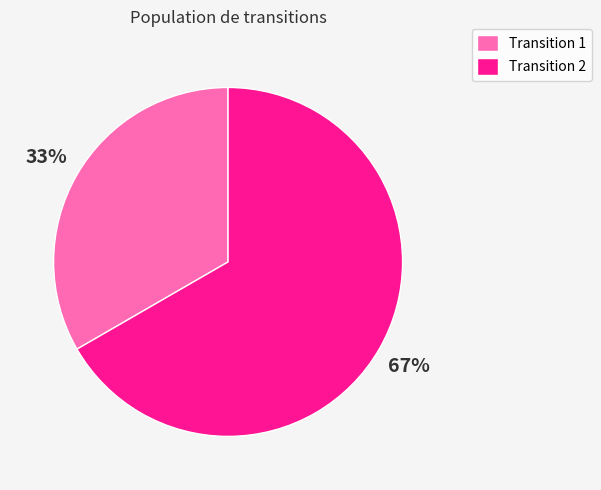

To the nearest percent, what portion does Transition 1 represent?

33%